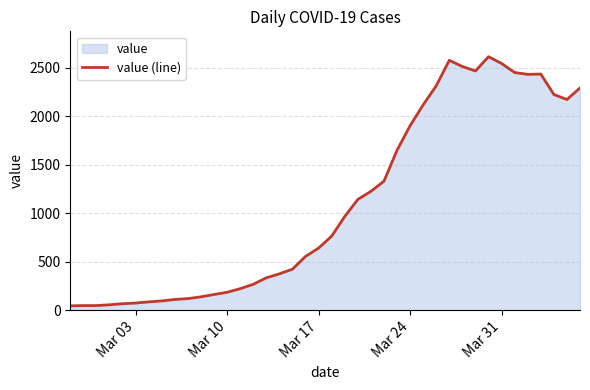

What is the maximum value shown in the chart?

2612